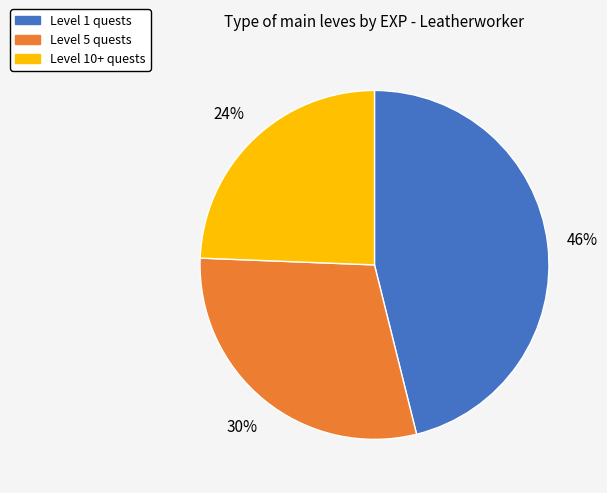

Do Level 10+ quests and Level 1 quests together represent more than half of the pie?

Yes